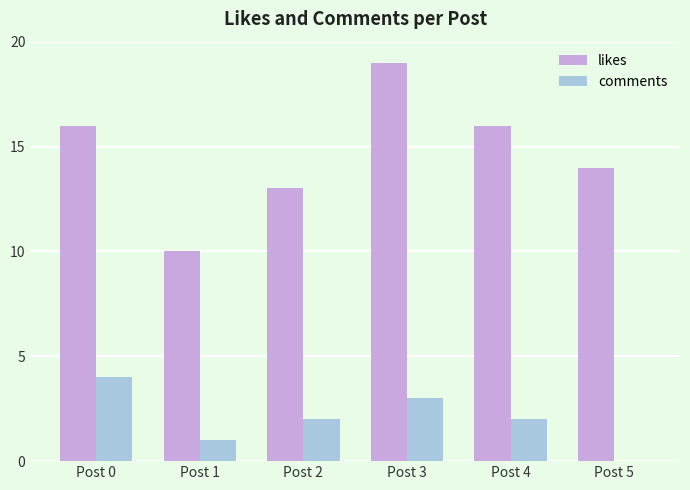

Which series changed the most between Post 0 and Post 3?

likes